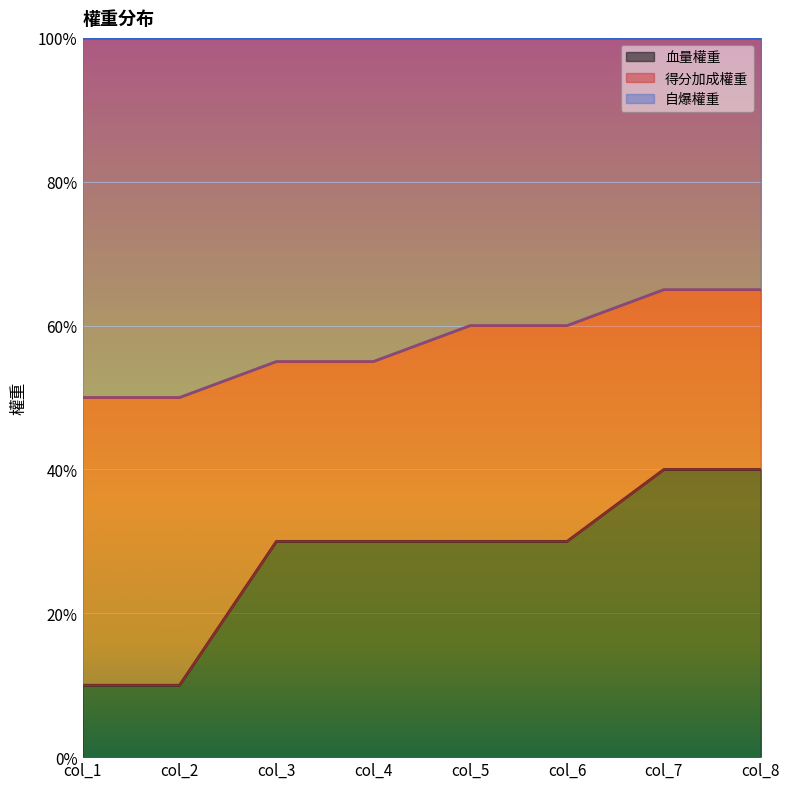

What is the sum of all 血量權重 values?

220